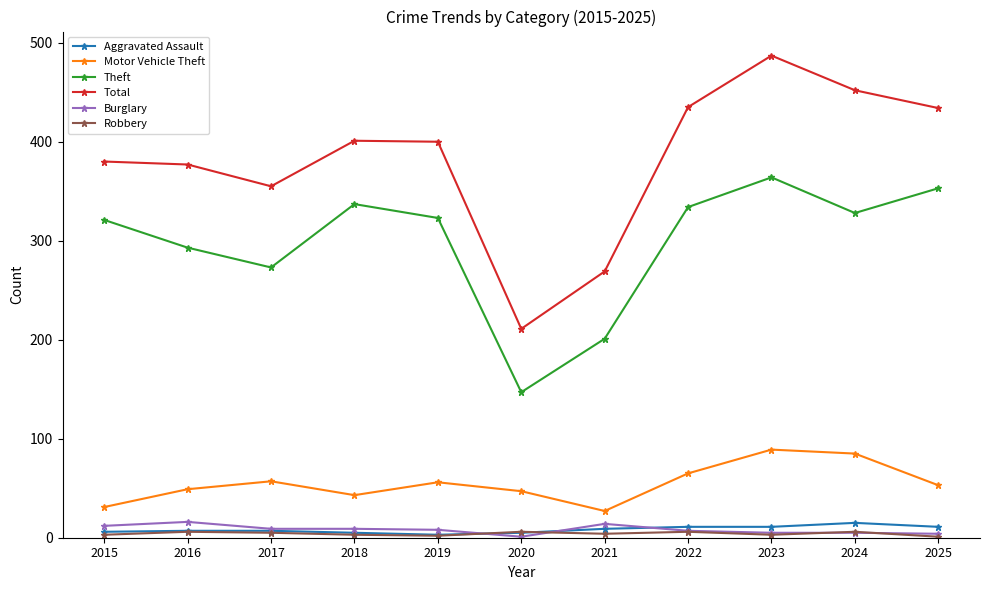

At how many categories does at least one series exceed 305?

9